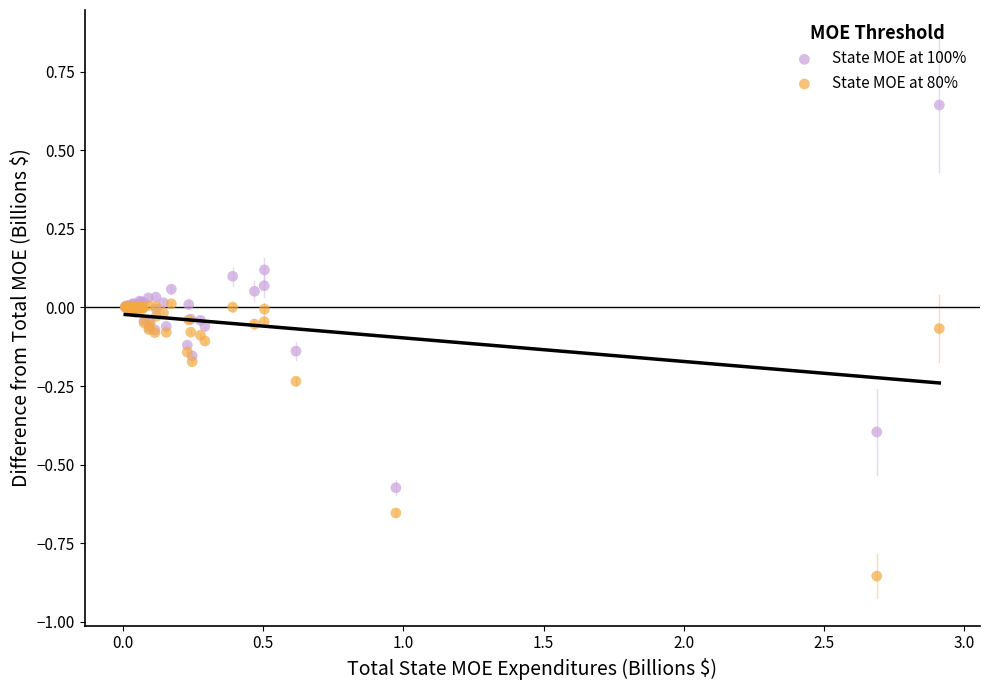

What are all the series names shown in the legend?

State MOE at 100%, State MOE at 80%